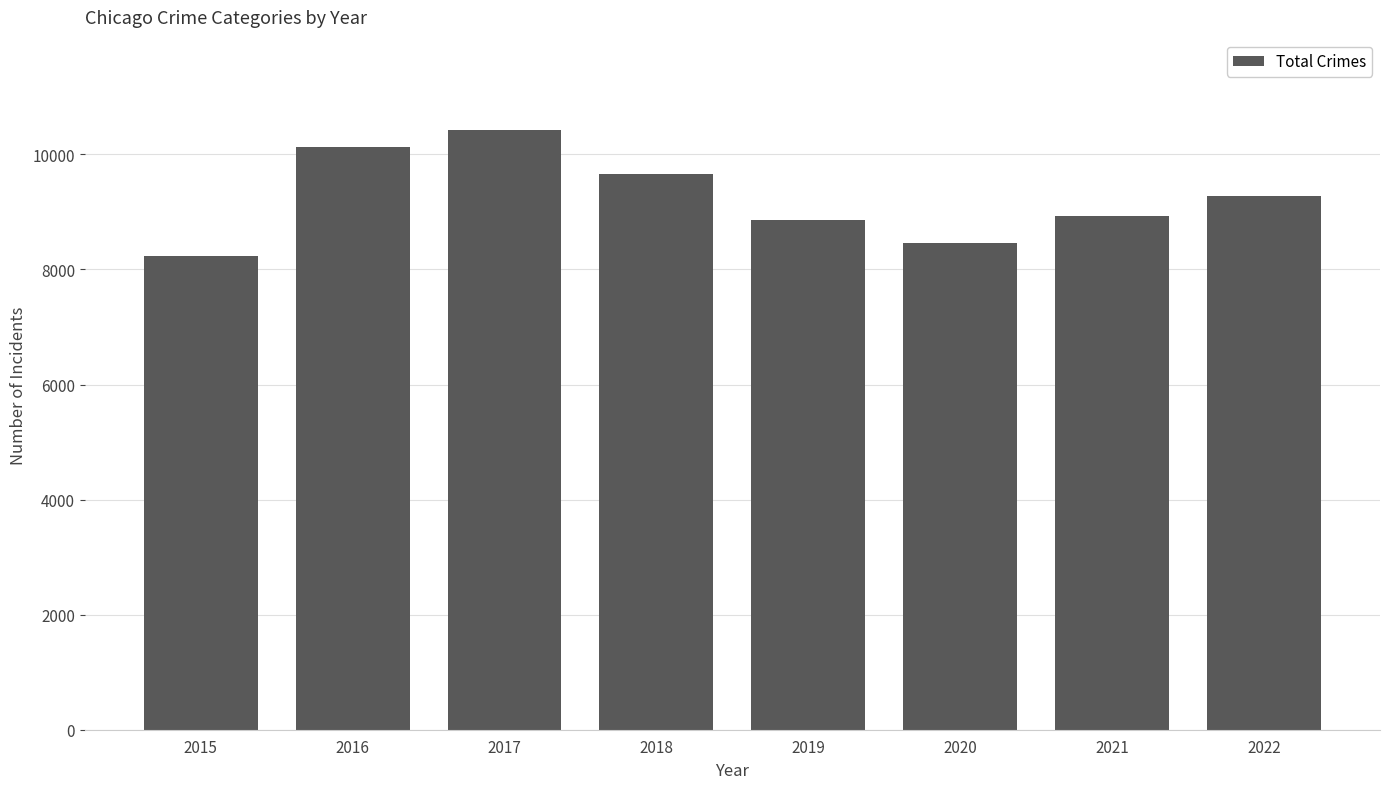

What is the value of the 5th bar from the left?

8851